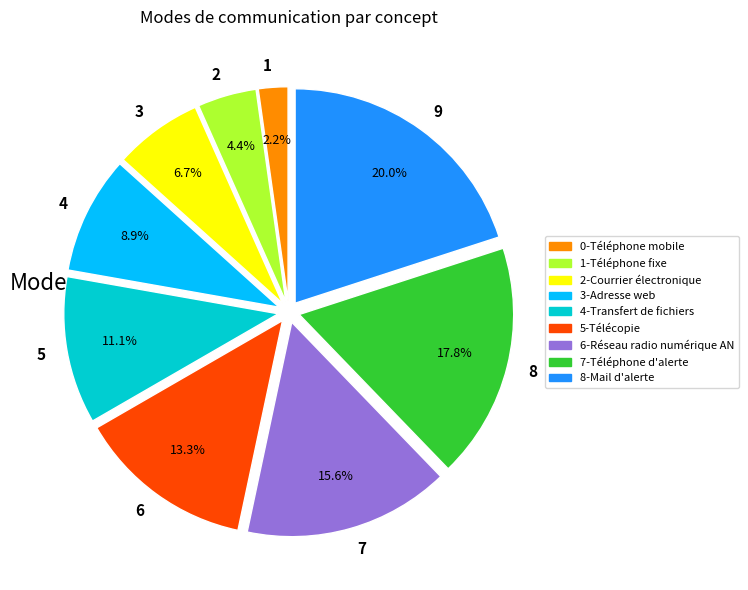

To the nearest percent, what is the difference between the largest and smallest slice percentages?

18%